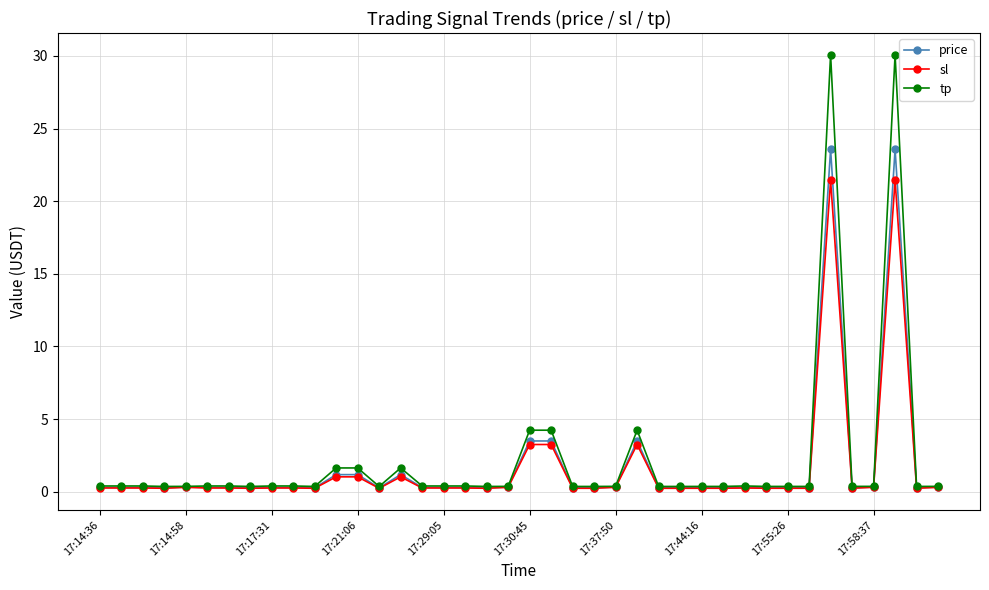

Which series has the largest range (max minus min)?

tp